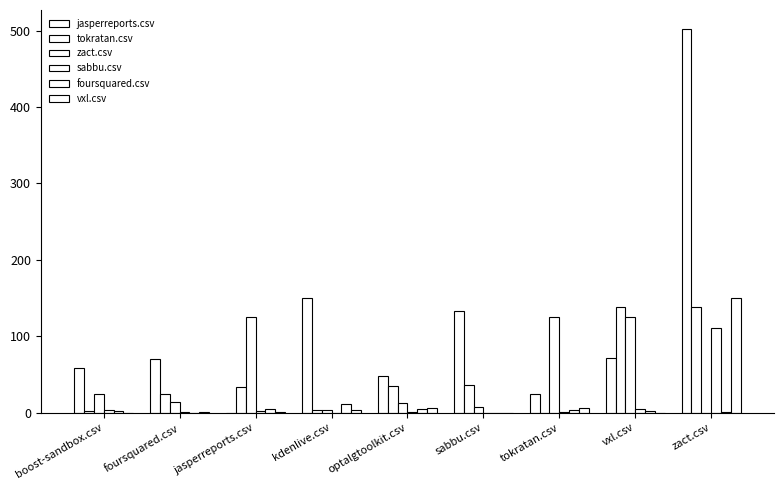

Count the number of data series in this chart.

6